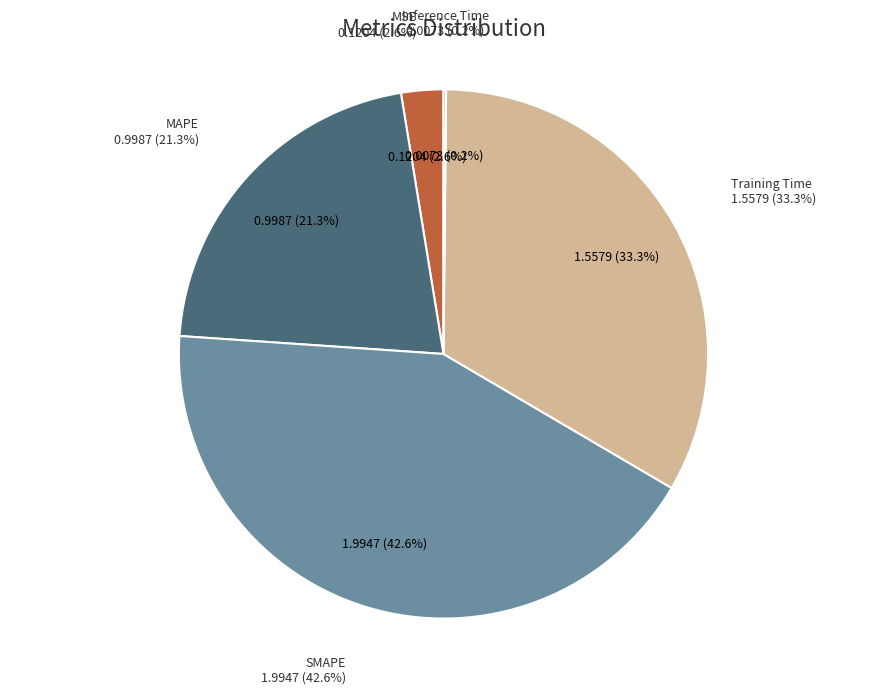

Is it true that Inference Time is 0% of the pie?

True